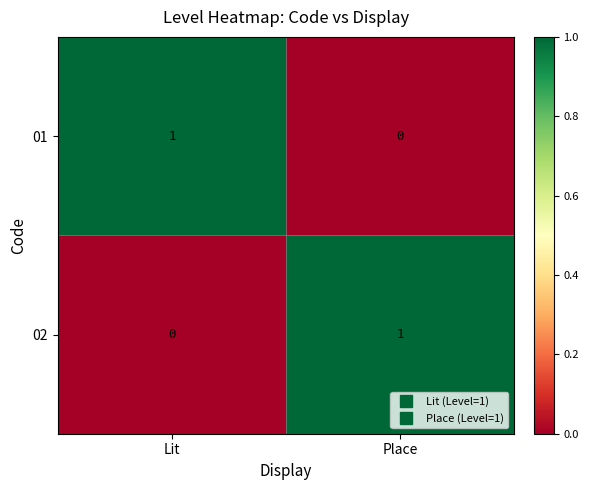

Is it true that 02 equals 1 at Place?

True